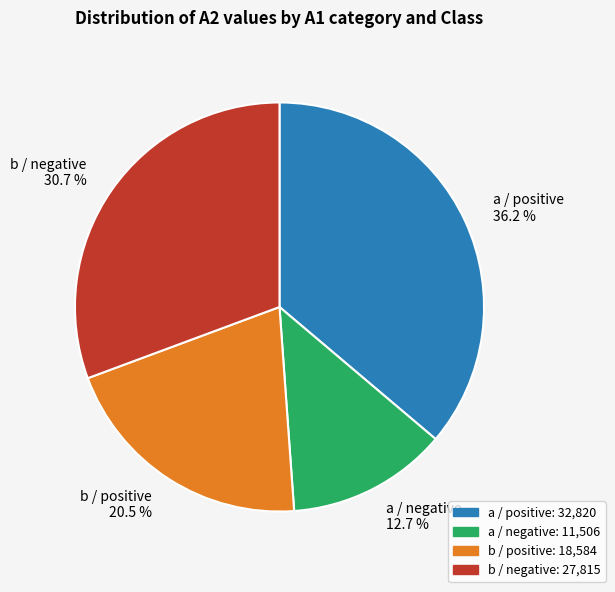

What is the total percentage of a / negative 12.7 % and a / positive 36.2 %?

48.9%